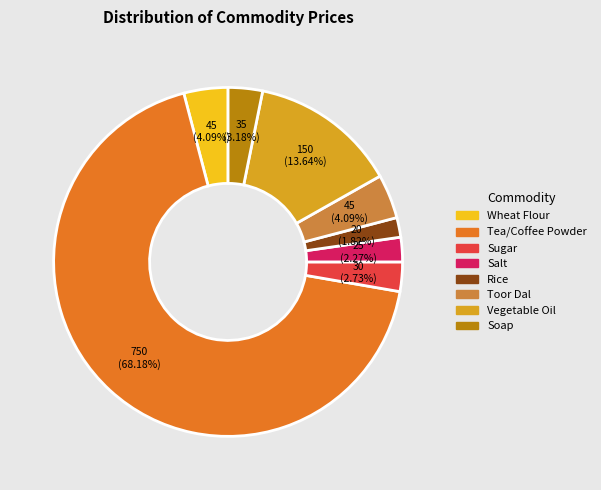

What percentage is the Salt slice, to the nearest percent?

2%